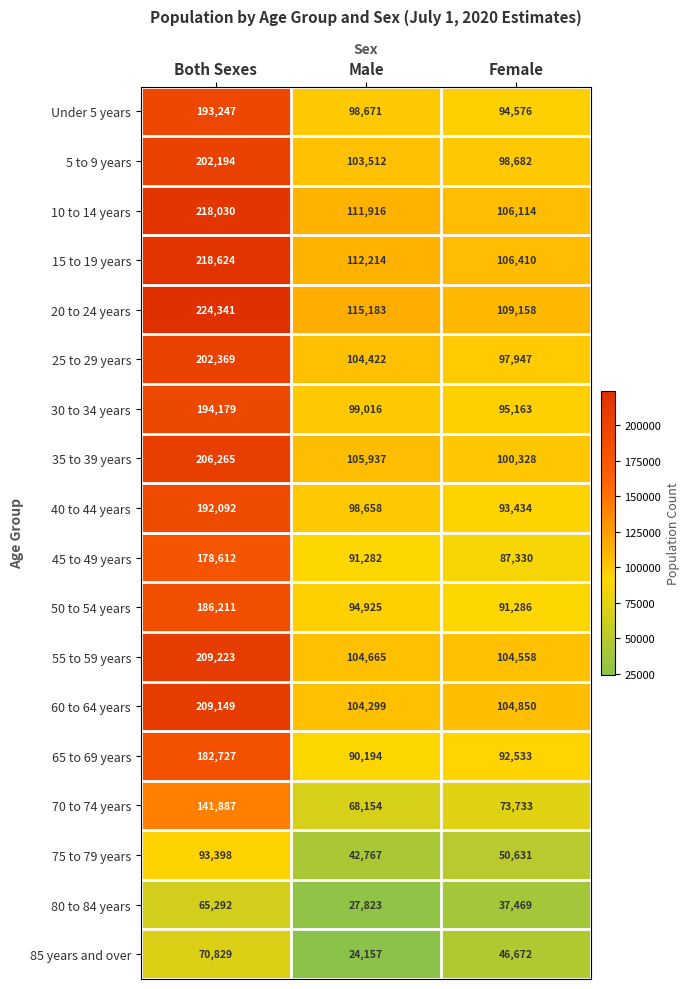

Read the 60 to 64 years value at Both Sexes, to the nearest 50.

209150